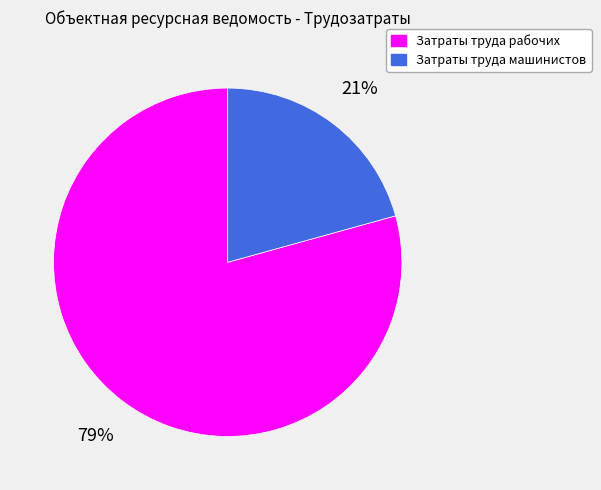

Do Затраты труда рабочих and Затраты труда машинистов together represent more than half of the pie?

Yes